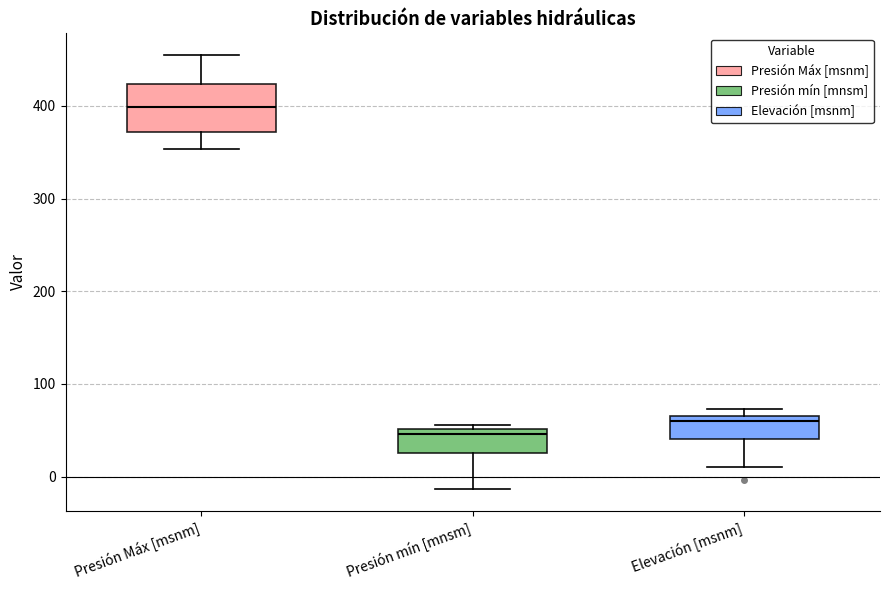

Reading left to right, transcribe this box plot: for each box, give where its median line is, the range the box spans, and where its two whiskers end, as read against the y-axis. The values are not printed on the chart, so give them approximately, as read against the axis.

Presión Máx [msnm]: median 400, box 370 to 420, whiskers 350 to 450
Presión mín [mnsm]: median 50 (just below the box's upper edge), box 30 to 50, whiskers -10 to 60
Elevación [msnm]: median 60 (just below the box's upper edge), box 40 to 60, whiskers 10 to 70